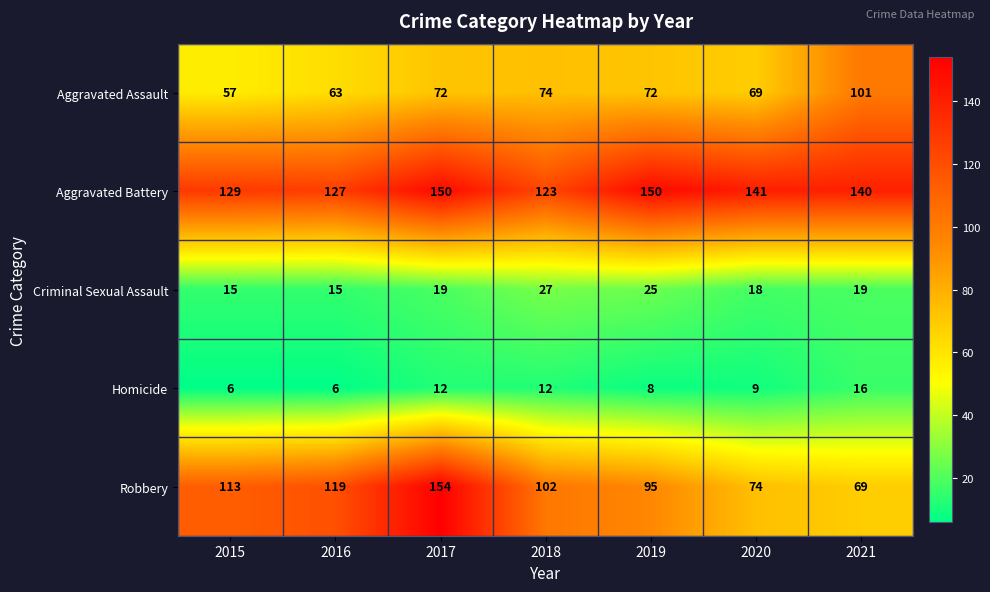

True or false: Homicide has a value of 18 at 2017.

False